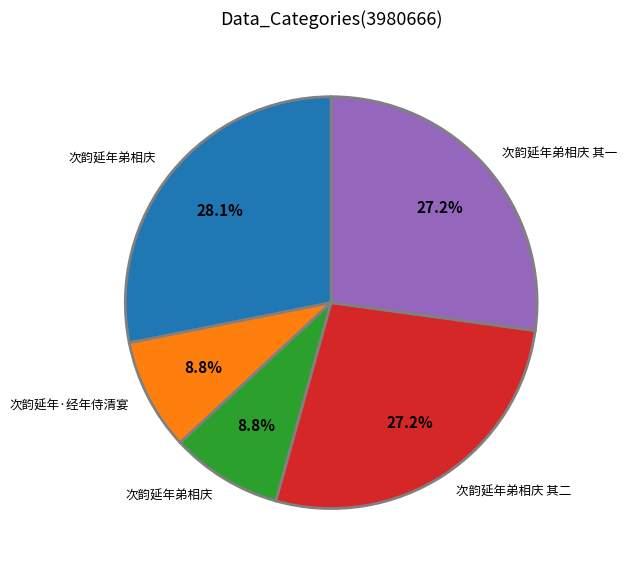

Does any single category account for the majority?

No